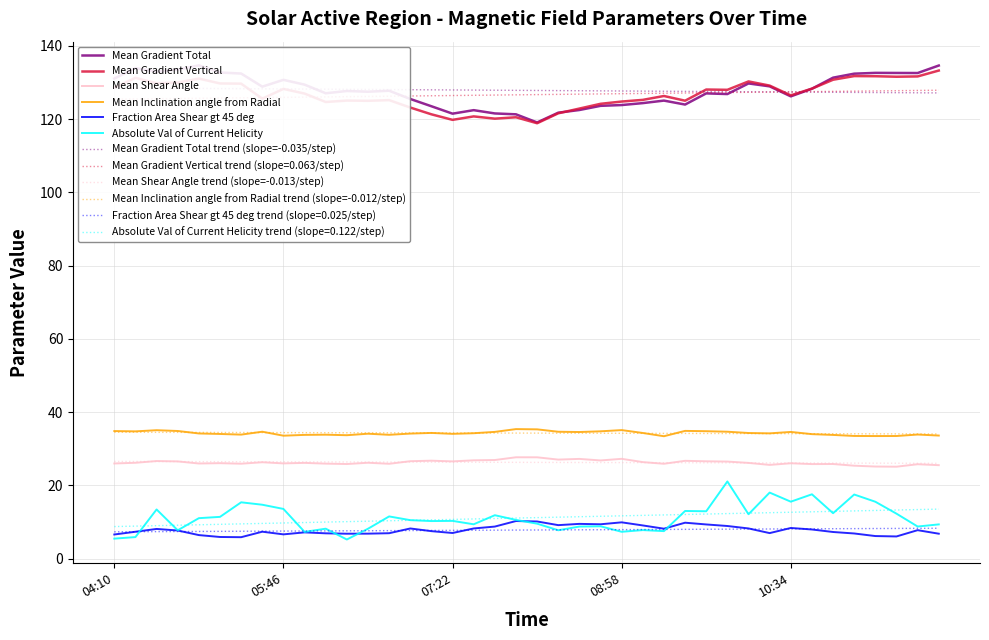

Reading left to right, list all the values displayed in this chart.

Mean Gradient Total: 131.1	133.9	133.0	133.5	134.7	132.7	132.4	128.9	130.7	129.4	127.0	127.7	127.5	127.7	125.5	123.5	121.5	122.4	121.5	121.3	119.1	121.7	122.5	123.6	123.8	124.4	125.0	124.0	127.0	126.8	129.7	128.9	126.2	128.3	131.3	132.4	132.6	132.6	132.6	134.6
Mean Gradient Vertical: 128.6	131.3	129.8	130.0	131.1	129.7	129.7	125.6	128.2	127.0	124.7	125.1	125.0	125.2	123.2	121.3	119.8	120.7	120.1	120.5	118.9	121.6	122.9	124.2	124.8	125.2	126.3	125.0	128.1	128.0	130.3	129.1	126.5	128.3	130.7	131.7	131.7	131.6	131.6	133.3
Mean Shear Angle: 26.0	26.2	26.6	26.5	26.0	26.1	25.9	26.3	26.0	26.1	25.9	25.8	26.2	25.9	26.6	26.7	26.5	26.8	26.9	27.7	27.7	27.0	27.2	26.8	27.2	26.3	25.9	26.7	26.6	26.5	26.1	25.6	26.0	25.8	25.8	25.4	25.1	25.1	25.8	25.5
Mean Inclination angle from Radial: 34.8	34.7	35.1	34.8	34.2	34.0	33.9	34.6	33.6	33.8	33.8	33.7	34.1	33.8	34.1	34.3	34.1	34.2	34.6	35.4	35.3	34.6	34.6	34.8	35.1	34.3	33.4	34.9	34.8	34.6	34.3	34.2	34.6	34.0	33.8	33.5	33.5	33.5	33.9	33.6
Fraction Area Shear gt 45 deg: 6.6	7.3	8.1	7.7	6.4	5.9	5.8	7.3	6.6	7.2	6.9	6.8	6.8	6.9	8.2	7.5	7.0	8.2	8.7	10.3	10.1	9.1	9.5	9.4	9.9	9.1	8.2	9.8	9.3	8.9	8.2	7.0	8.4	8.0	7.3	6.9	6.2	6.1	7.8	6.8
Absolute Val of Current Helicity: 5.5	5.9	13.4	7.7	11.0	11.4	15.4	14.7	13.6	7.3	8.2	5.2	8.2	11.5	10.5	10.2	10.3	9.4	11.8	10.6	9.5	7.7	8.8	8.8	7.3	7.8	7.5	13.0	12.9	21.1	12.1	18.0	15.5	17.6	12.4	17.5	15.5	12.3	8.8	9.3